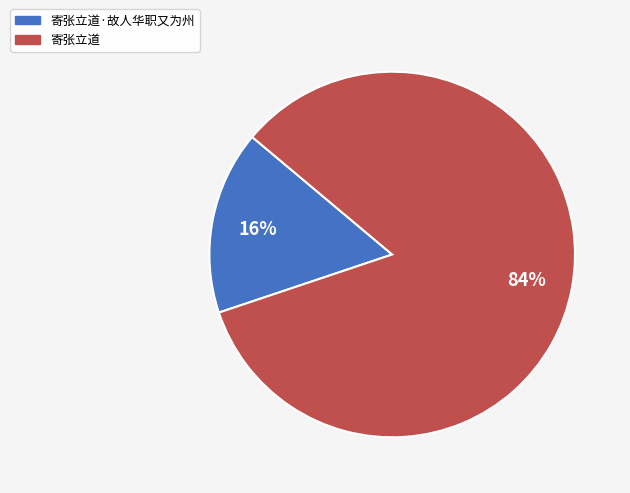

Is the sum of 寄张立道·故人华职又为州 and 寄张立道 greater than half?

Yes